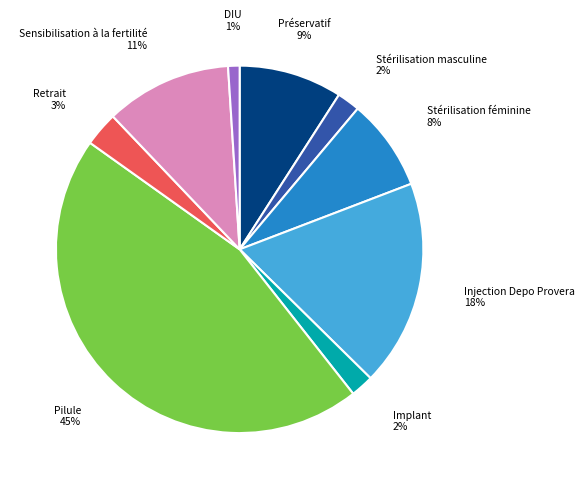

How many slices are in this pie chart?

9